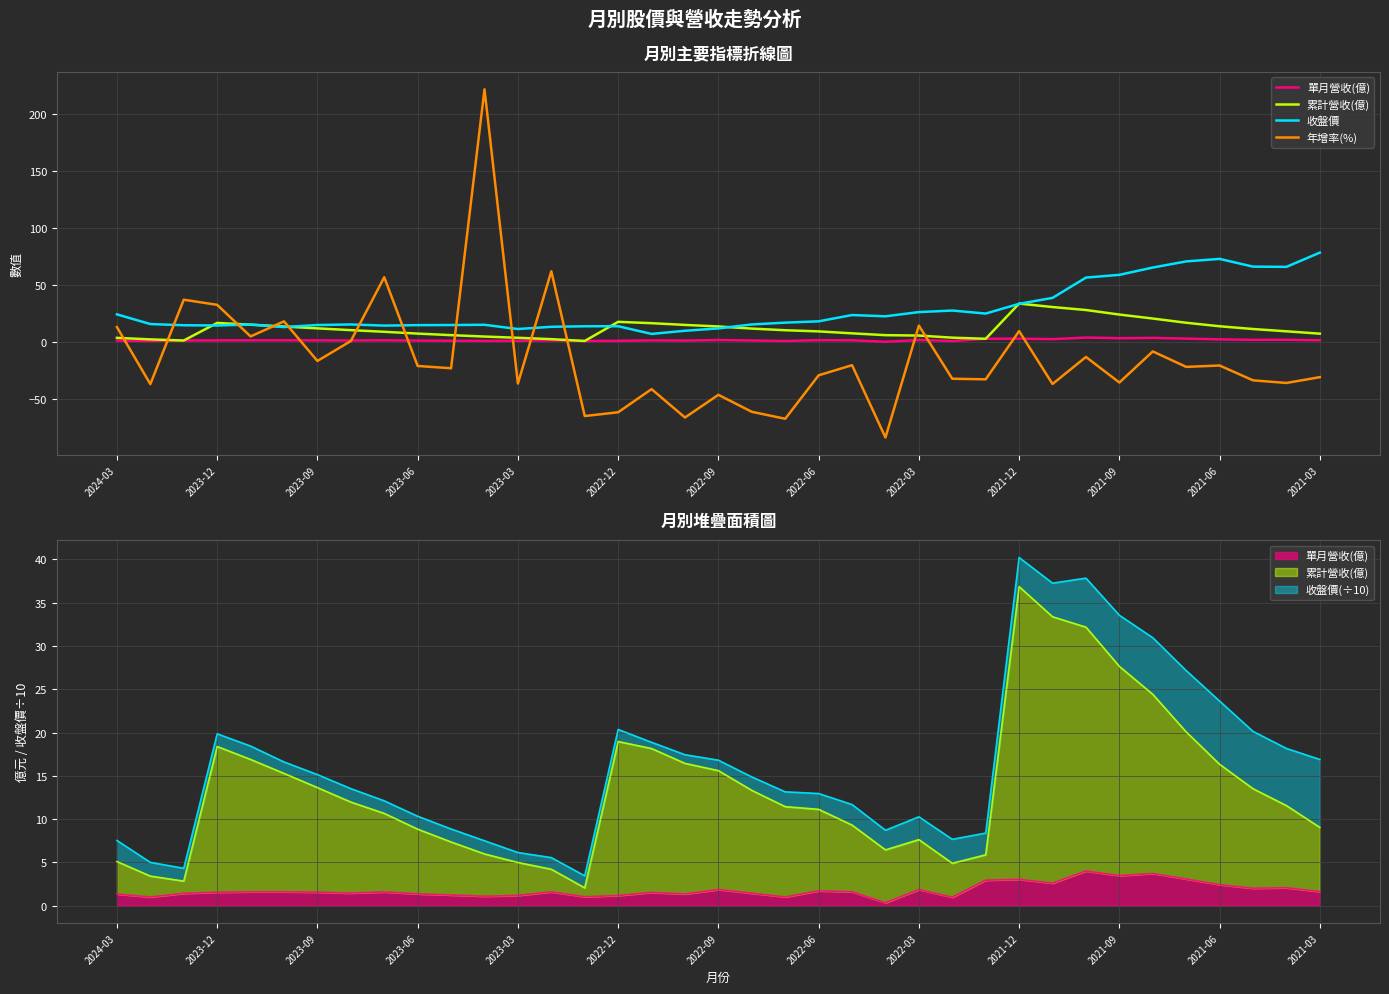

After their last crossing, which series has the higher values: 收盤價 or 累計營收(億)?

收盤價